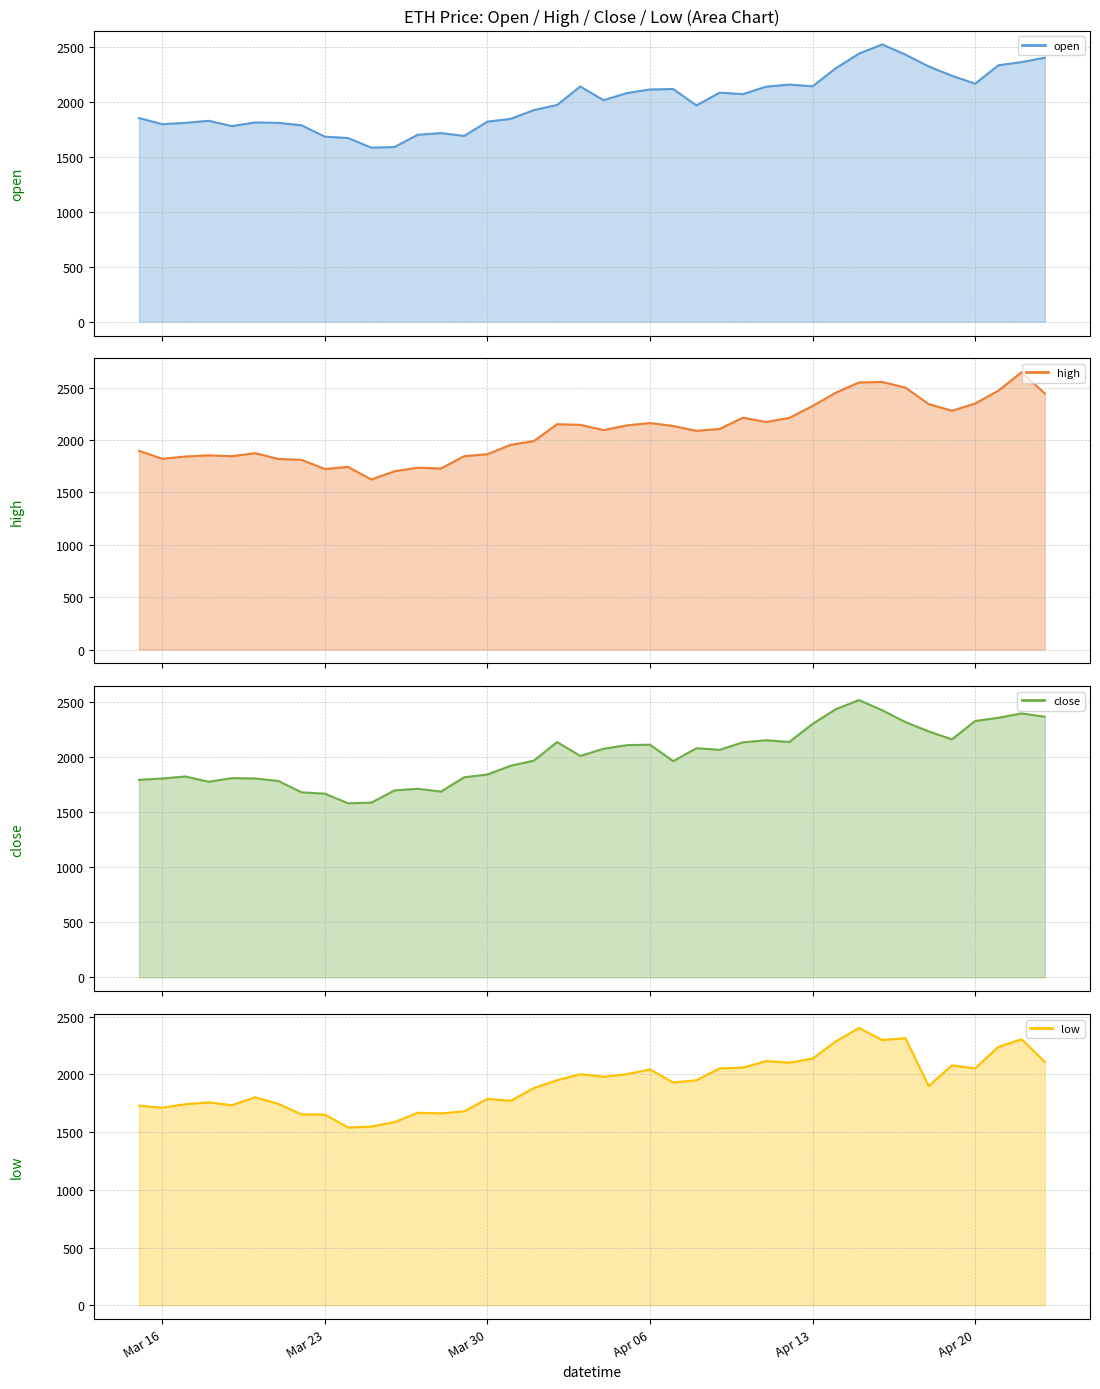

How many lines are shown in the chart?

4